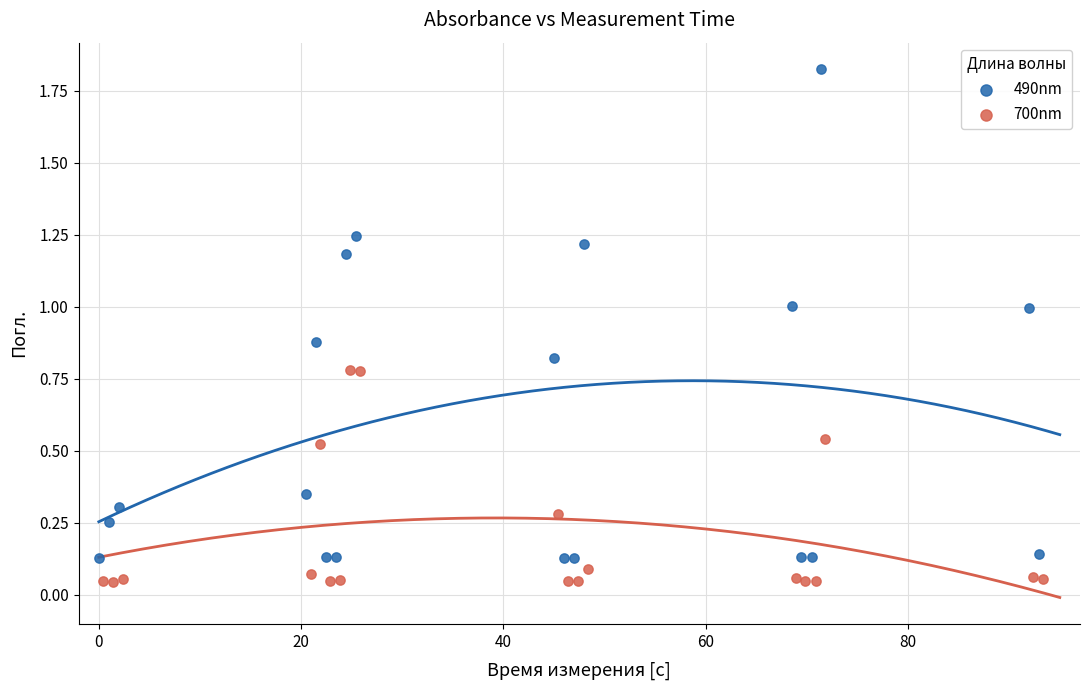

Which series contains the highest Y value?

490nm